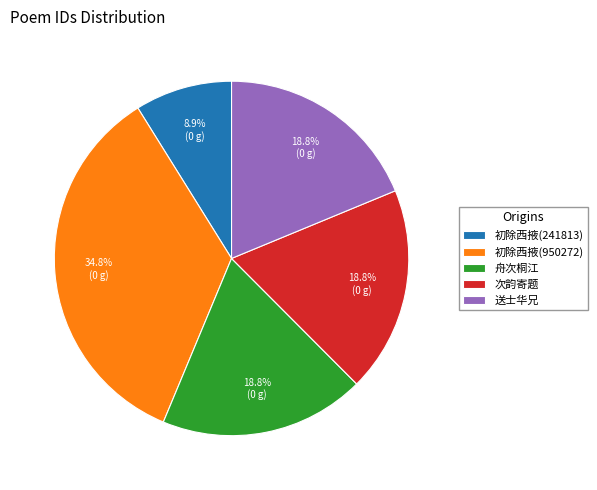

What is the largest slice in the pie chart?

初除西掖(950272)